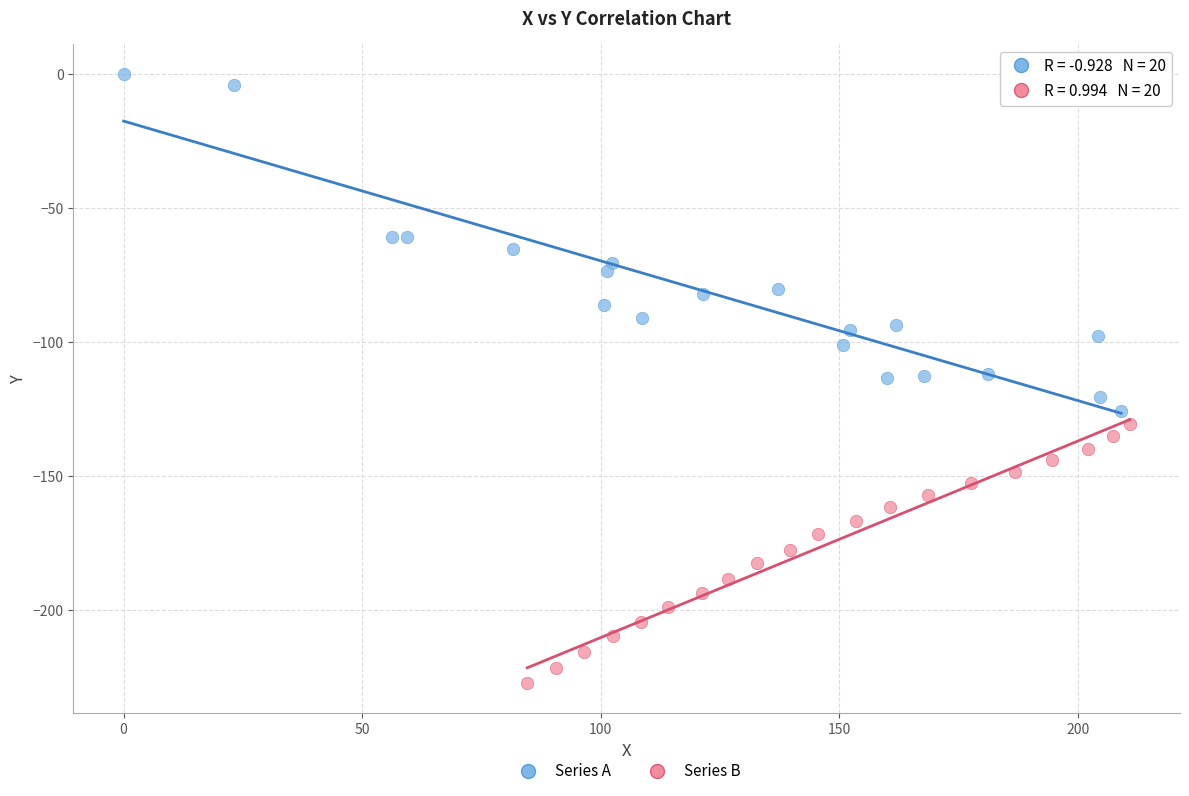

Which series contains the lowest Y value?

Series B